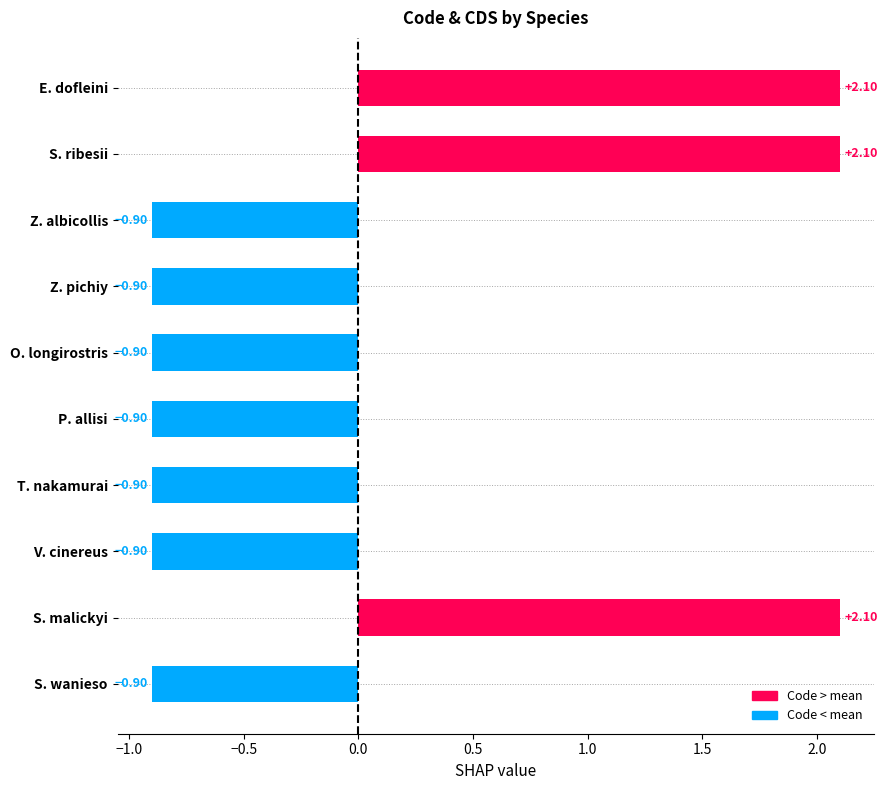

What is the difference between the second highest and minimum values?

3.0